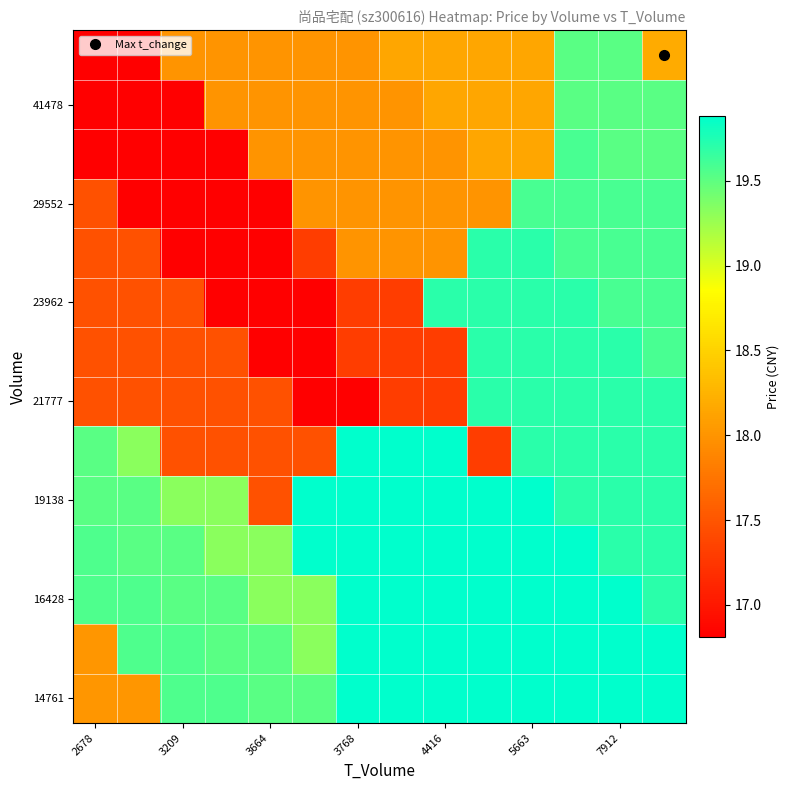

How many categories are shown in the chart?

14